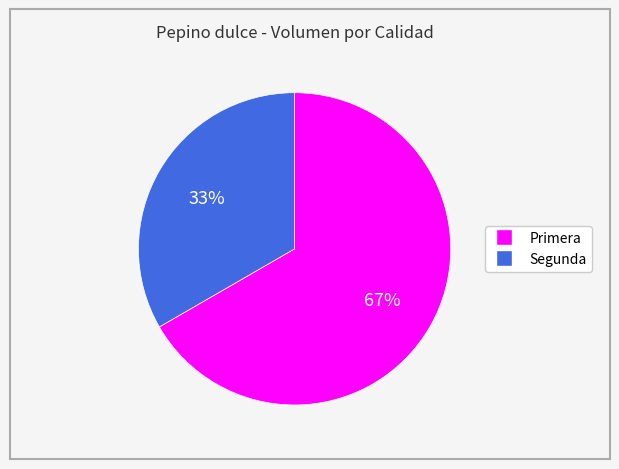

To the nearest percent, what is the combined percentage of Segunda and Primera?

100%